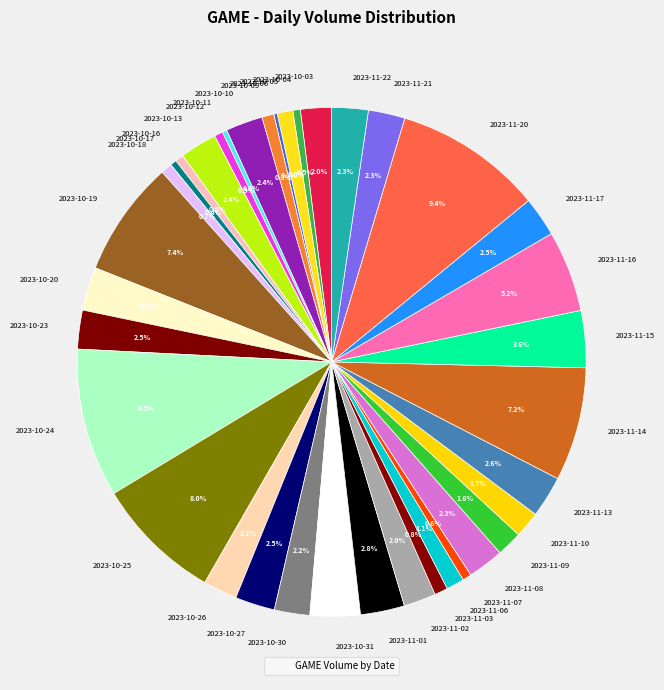

Which has a higher value, 2023-11-15 or 2023-10-05?

2023-11-15